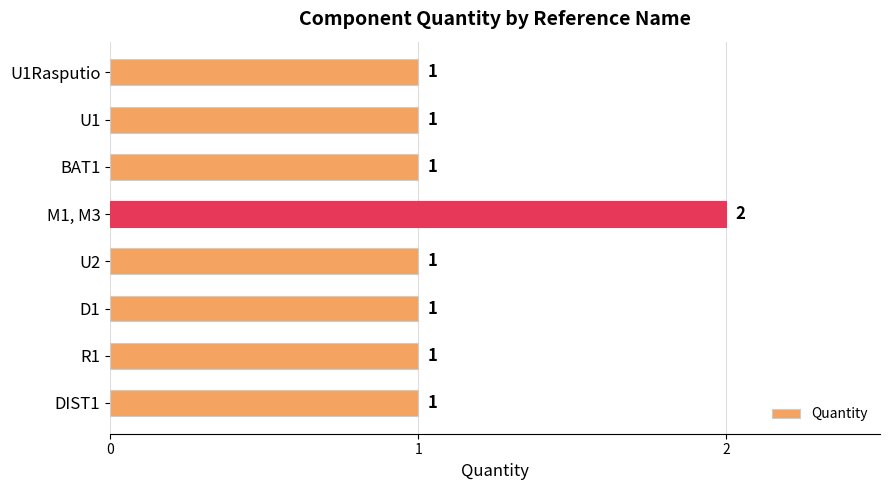

Approximately how many times larger is the value at DIST1 compared to BAT1?

1.0